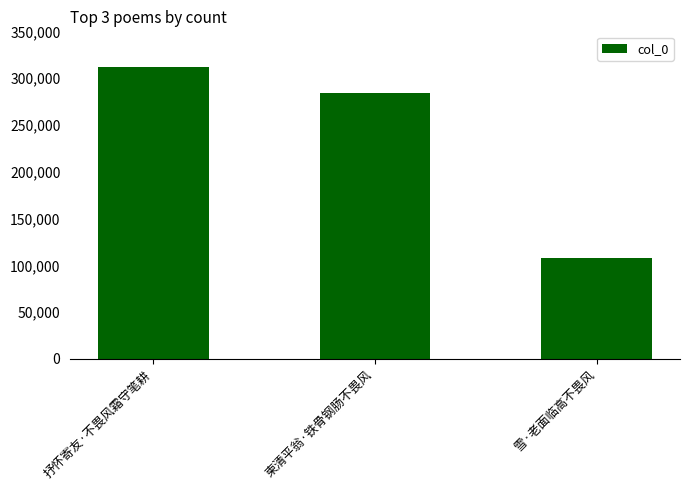

What is the sum of all values?

704145